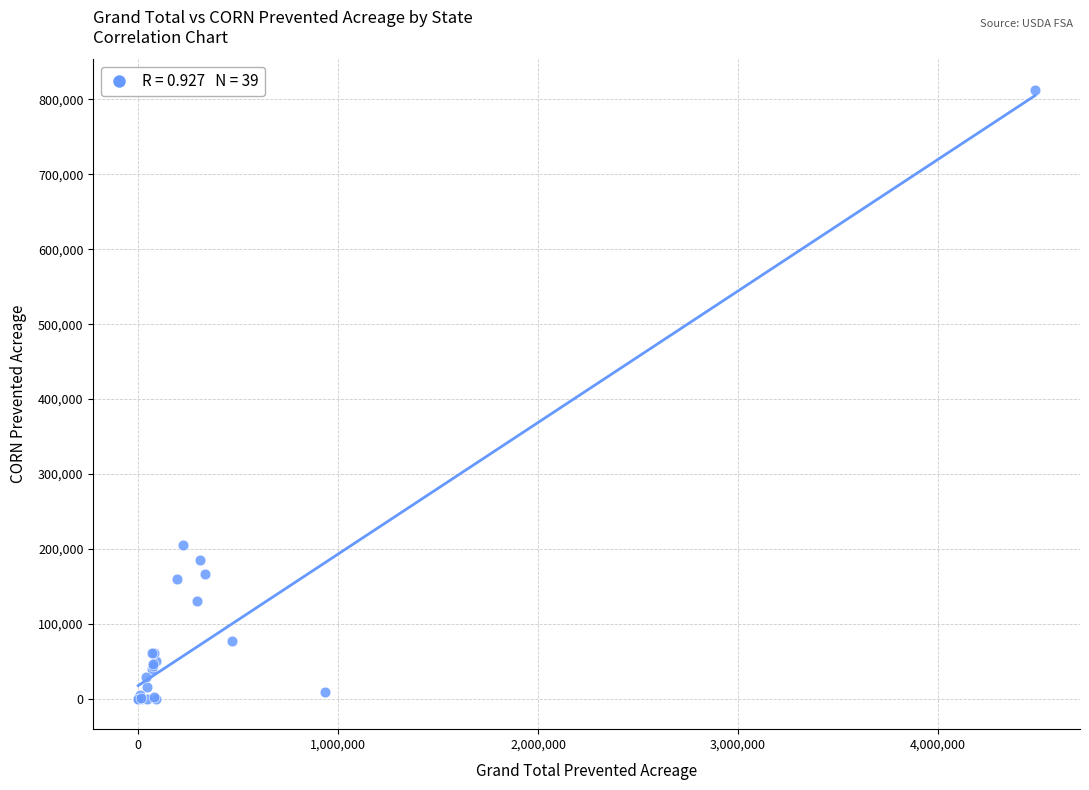

What Y value in the scatter plot is closest to 406522?

205260.2